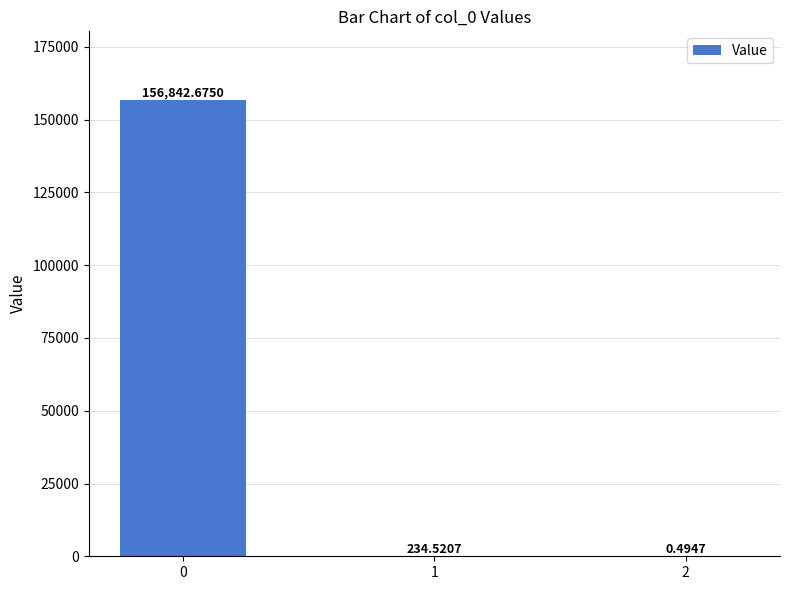

Are the bars grouped side by side (vs. stacked)?

No